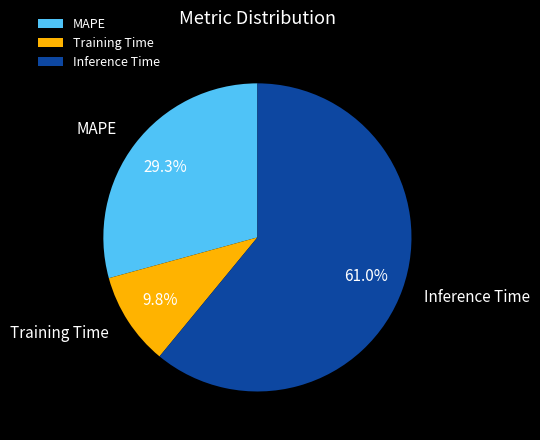

To the nearest percent, what is the difference between the Training Time and MAPE slice percentages?

19%